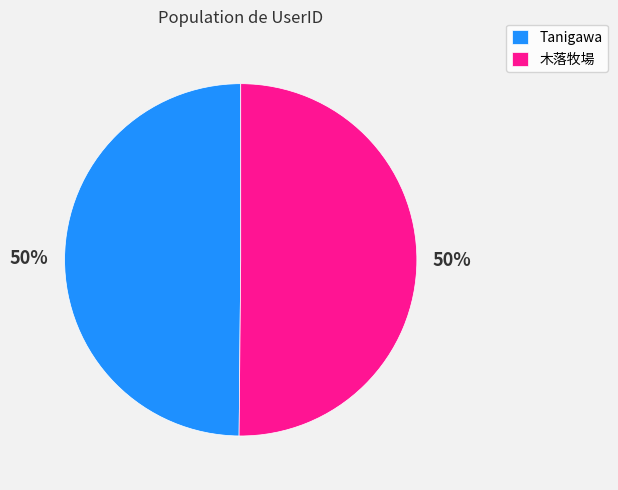

To the nearest percent, what is the average slice percentage?

50%